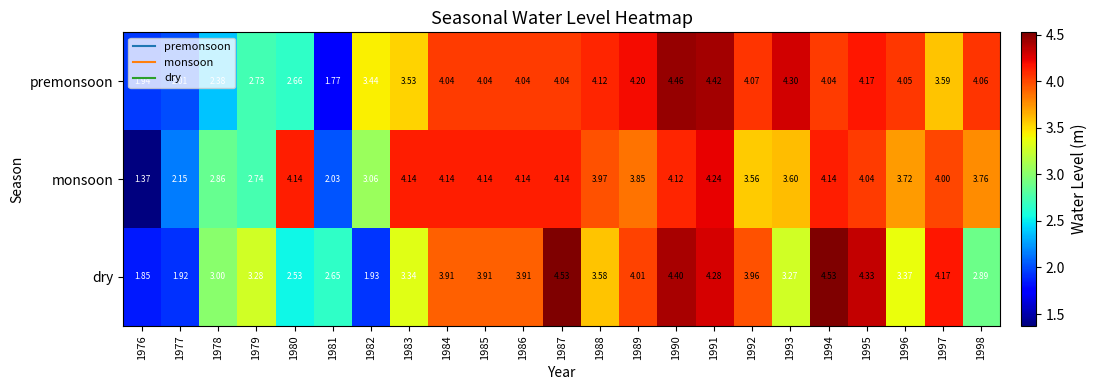

Between 1981 and 1995, which series saw the biggest shift?

premonsoon